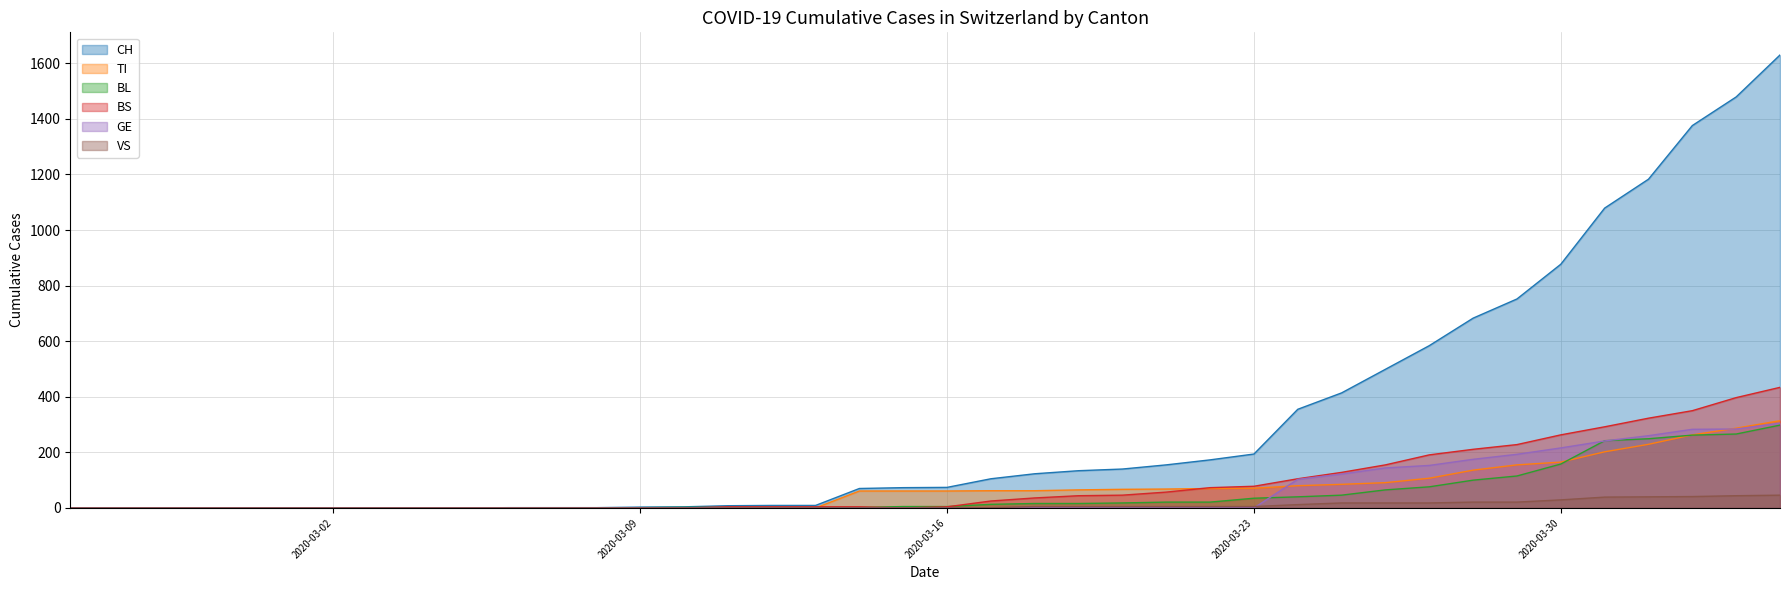

Reading right to left, what are all the values shown in this chart?

CH: 1630	1479	1376	1183	1079	877	752	683	584	499	414	355	194	173	155	140	134	123	105	74	73	70	9	9	8	4	3	1	1	1	0	0	0	0	0	0	0	0	0	0
TI: 314	287	263	229	202	165	155	136	107	91	85	80	71	70	68	67	65	62	62	61	61	61	0	0	0	0	0	0	0	0	0	0	0	0	0	0	0	0	0	0
BL: 298	266	262	249	242	158	115	100	76	65	46	40	35	21	21	18	16	16	13	5	5	2	2	2	2	2	1	0	0	0	0	0	0	0	0	0	0	0	0	0
BS: 434	397	350	323	292	263	228	211	191	155	128	105	78	73	57	46	44	36	25	4	0	4	4	4	4	0	0	0	0	0	0	0	0	0	0	0	0	0	0	0
GE: 305	284	283	260	241	216	193	175	153	144	122	103	0	0	0	0	0	0	0	0	0	0	0	0	0	0	0	0	0	0	0	0	0	0	0	0	0	0	0	0
VS: 46	44	41	40	39	29	21	21	18	18	18	12	5	5	5	5	5	5	1	0	0	0	0	0	0	0	0	0	0	0	0	0	0	0	0	0	0	0	0	0